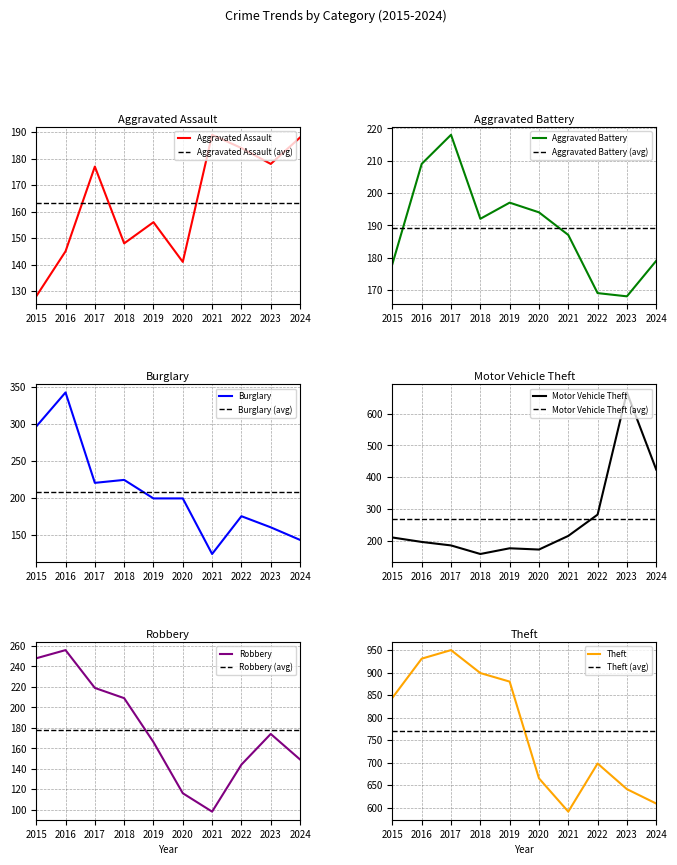

Between 2019 and 2024, which series saw the biggest shift?

Theft